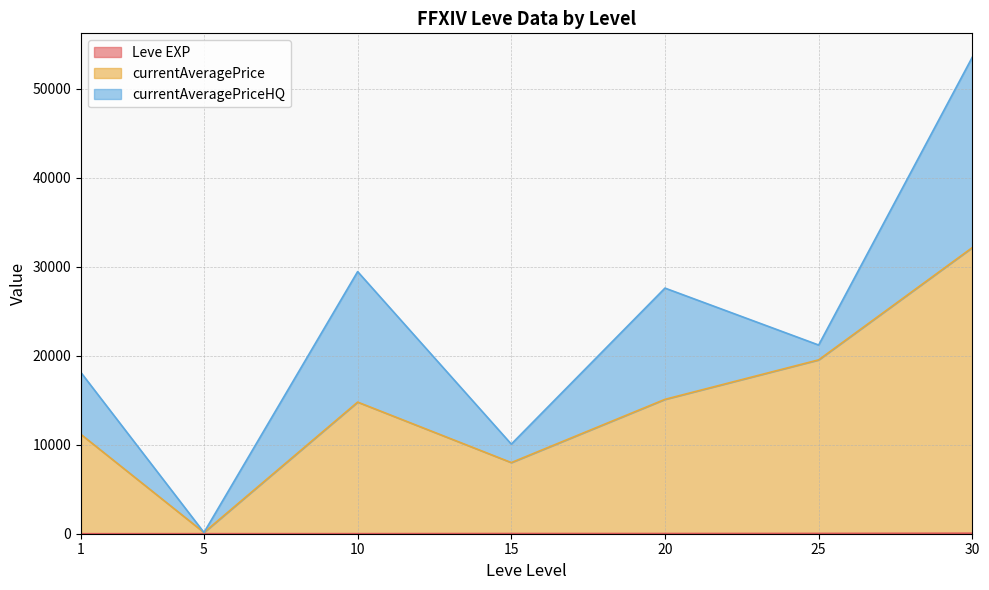

Count the number of data series in this chart.

3